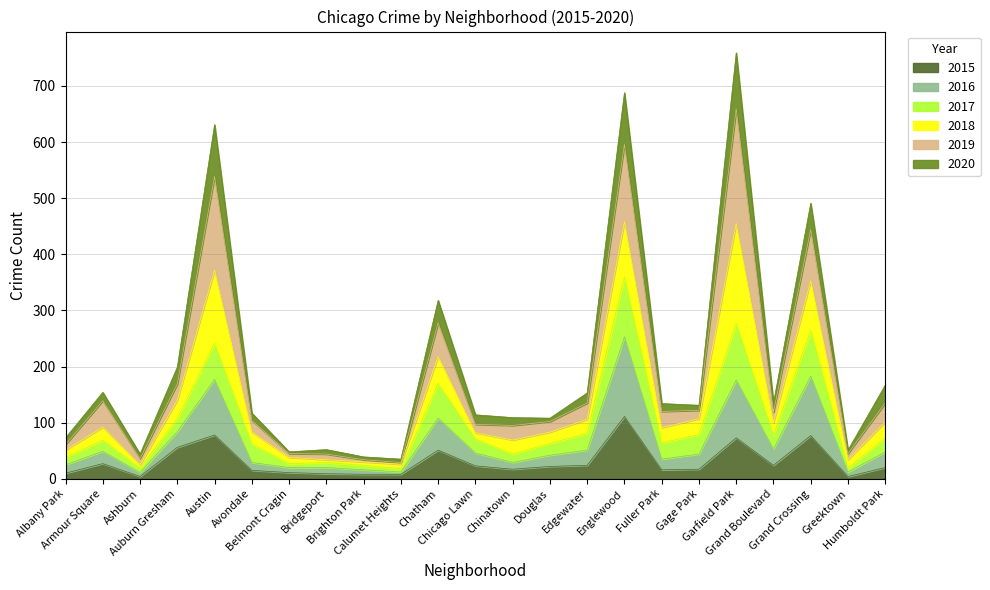

What is the approximate value of 2020 at Belmont Cragin, to the nearest 50?

50